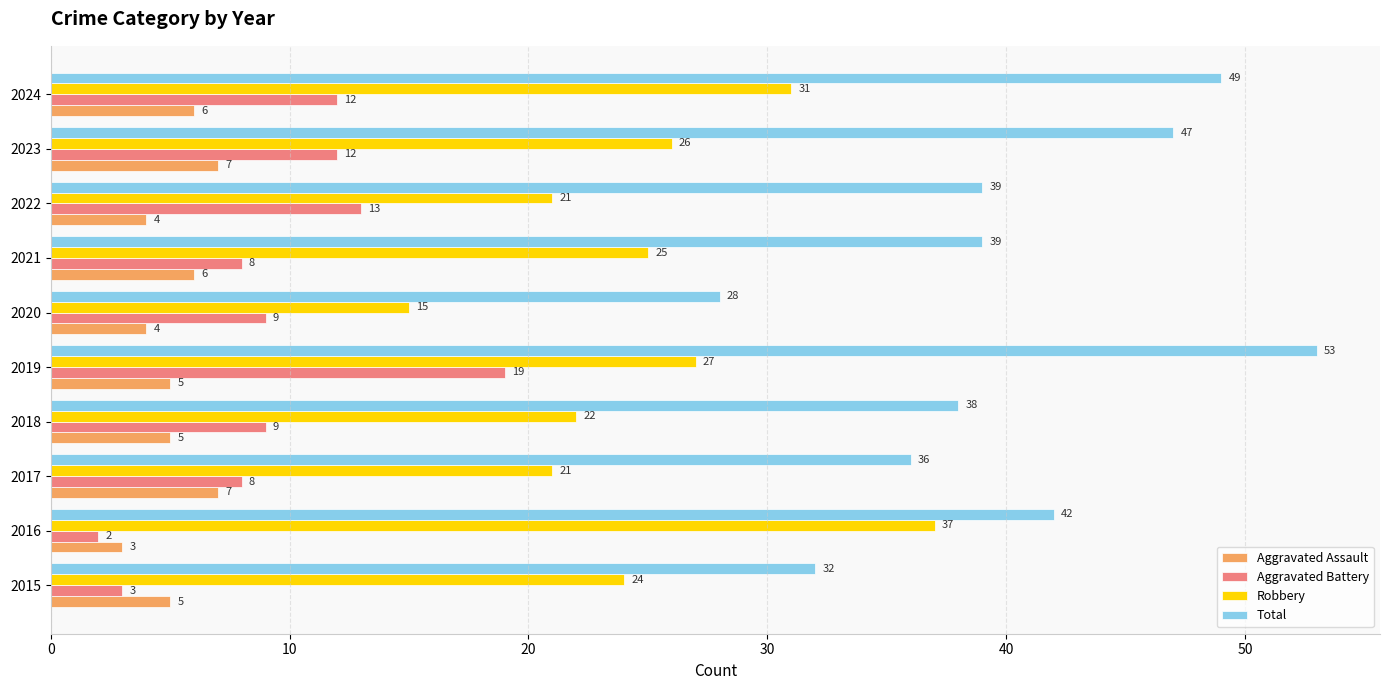

What is the sum of all Aggravated Battery values?

95